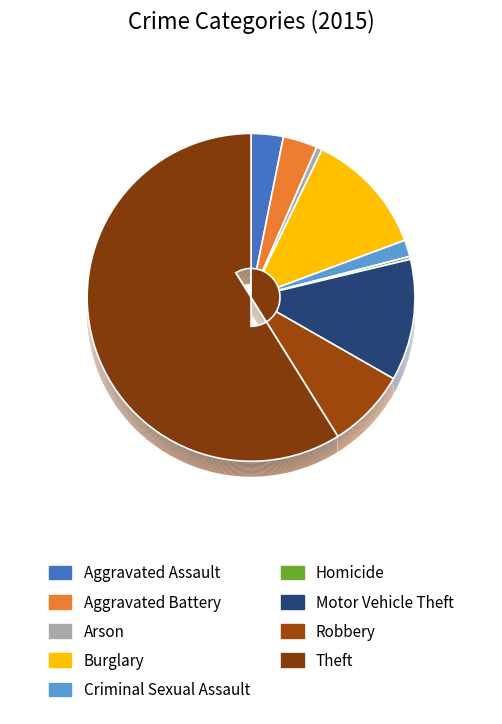

To the nearest percent, what is the difference between the largest and smallest slice percentages?

59%